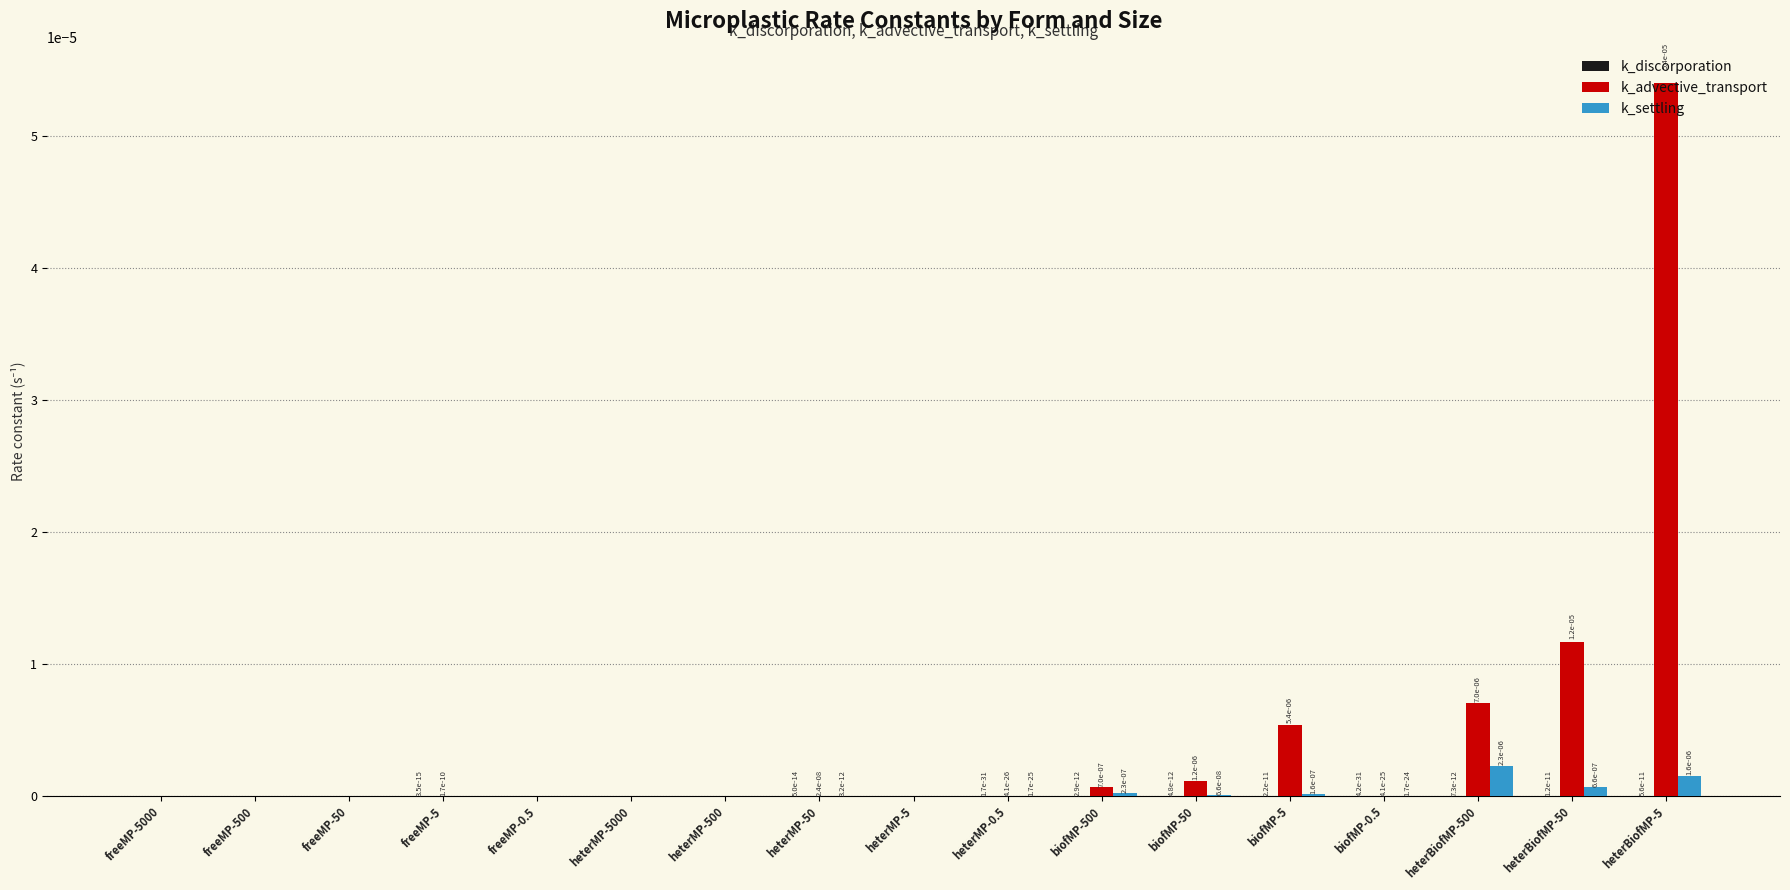

The k_settling series shows 0.0 at biofMP-50. True or false?

True